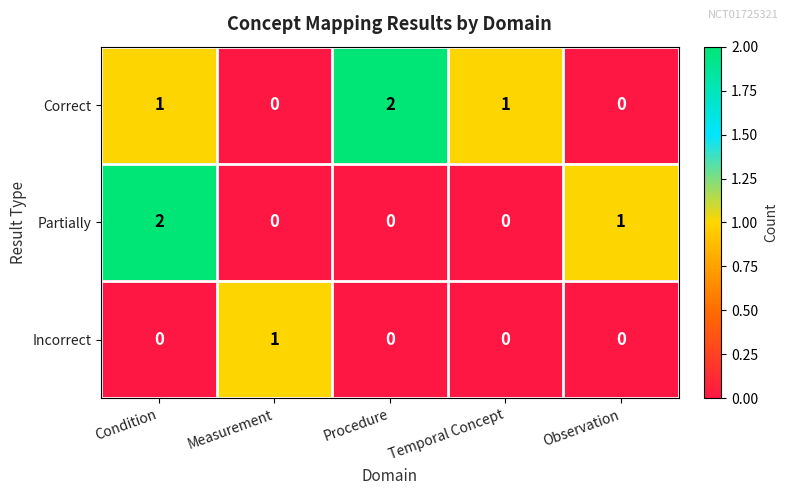

True or false: Partially has a value of 0 at Temporal Concept.

True